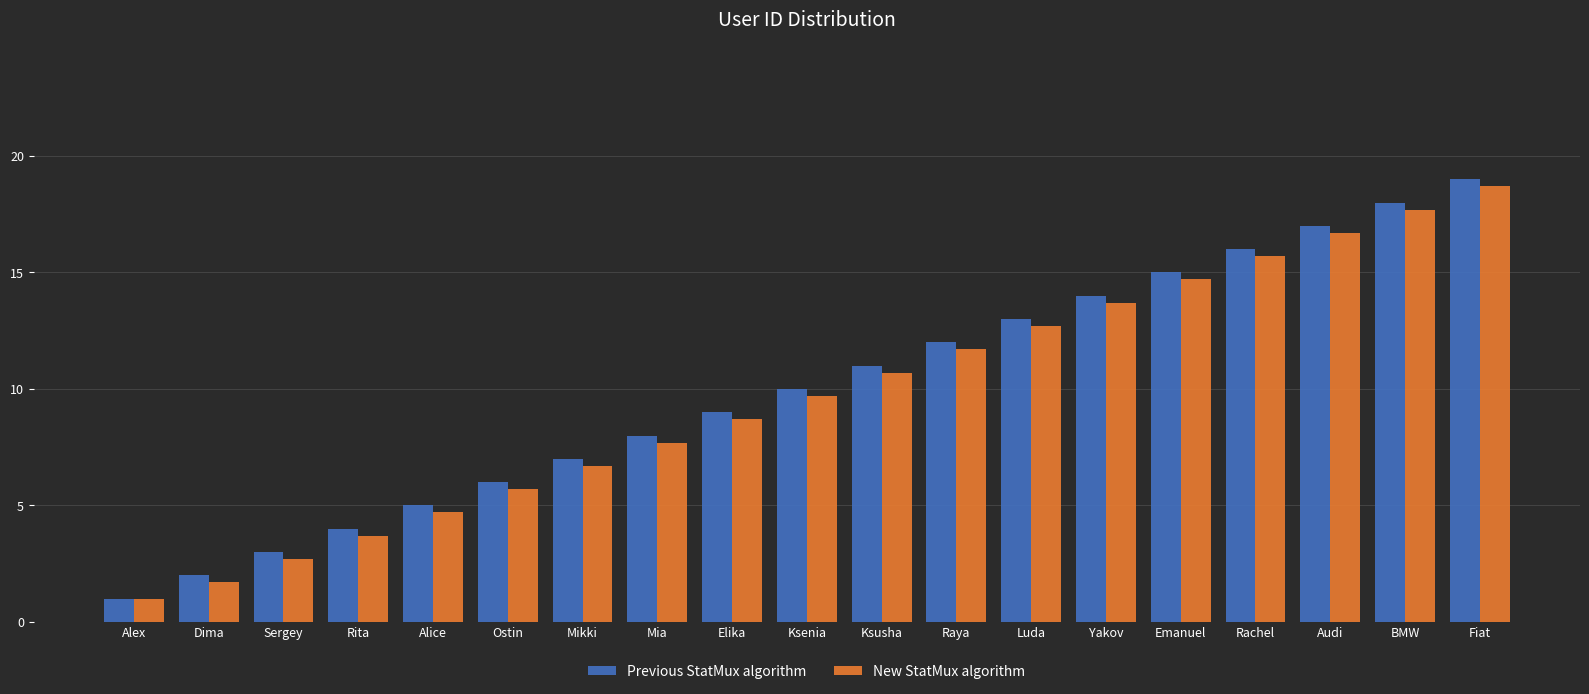

Is it true that Previous StatMux algorithm equals 4.0 at Rita?

True